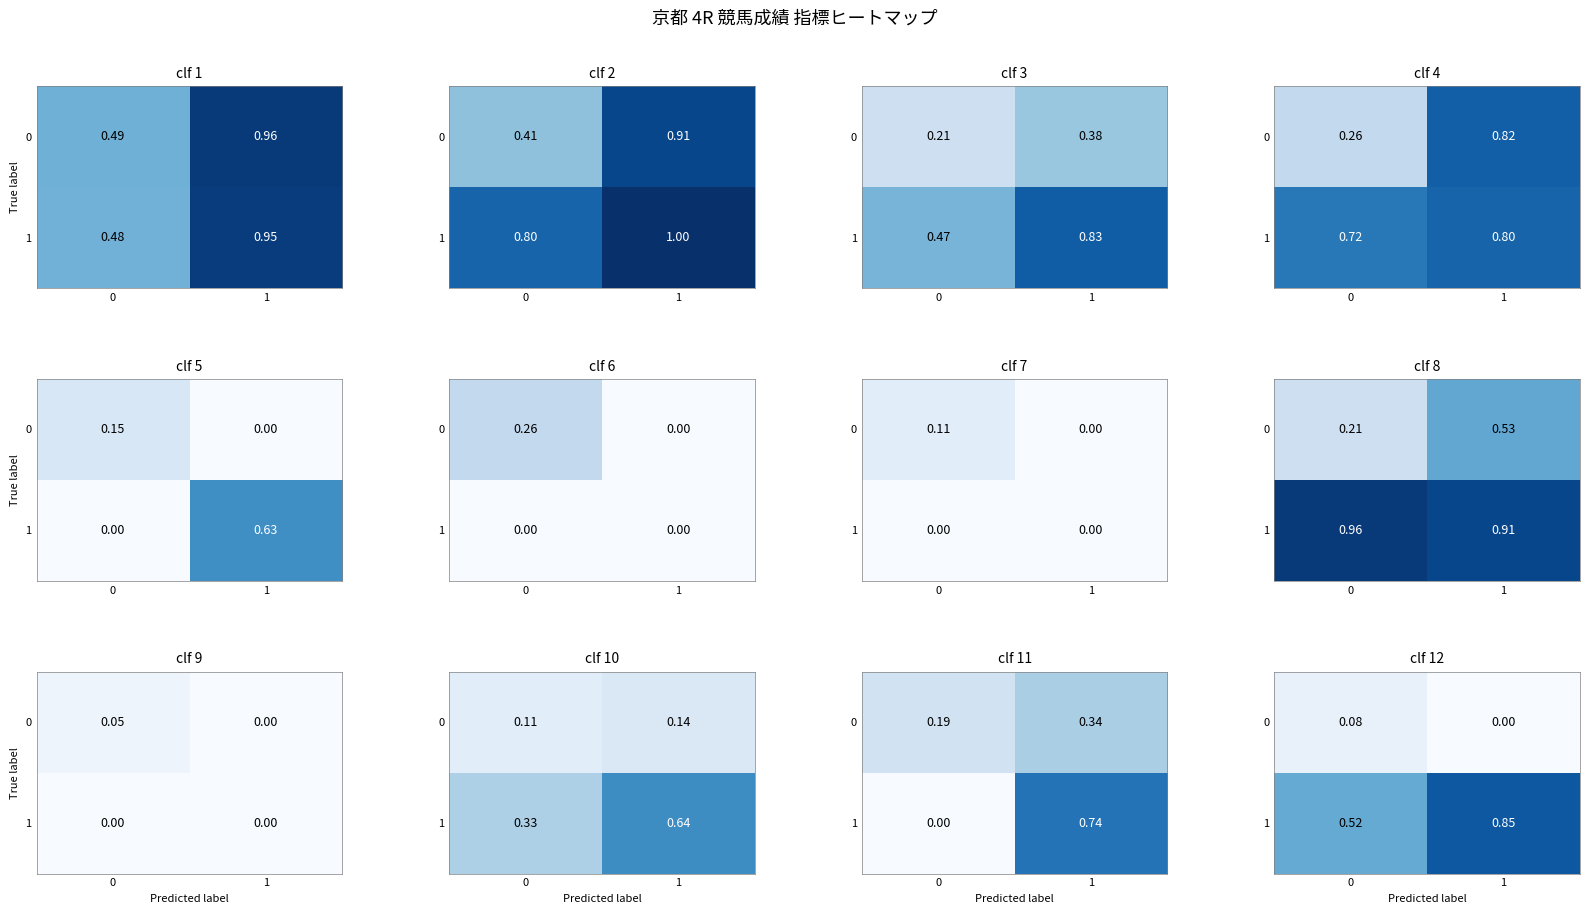

Read the 1 value at 0.

0.5